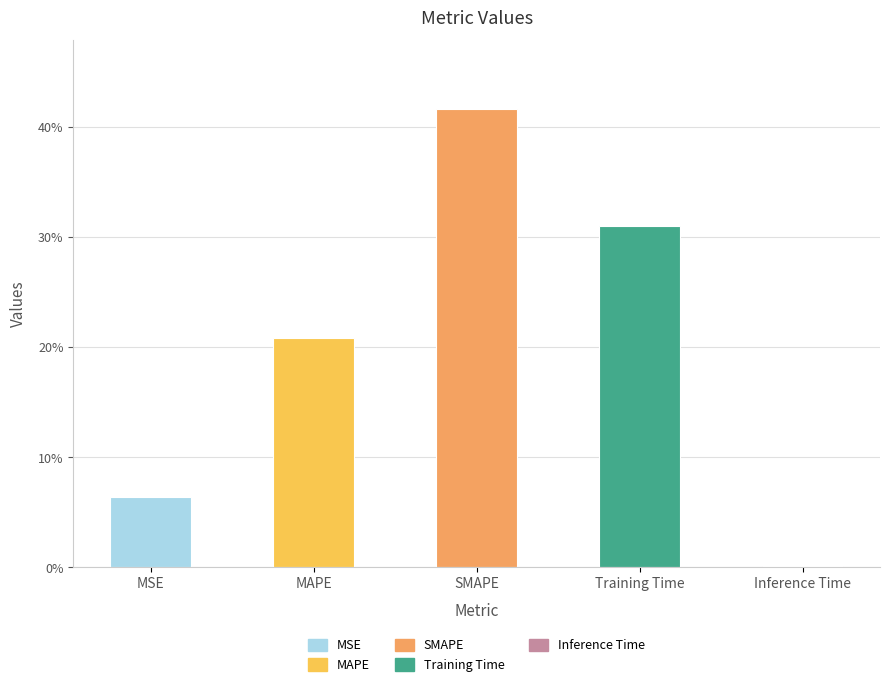

List the labels in order of value, smallest first.

Inference Time, MSE, MAPE, Training Time, SMAPE